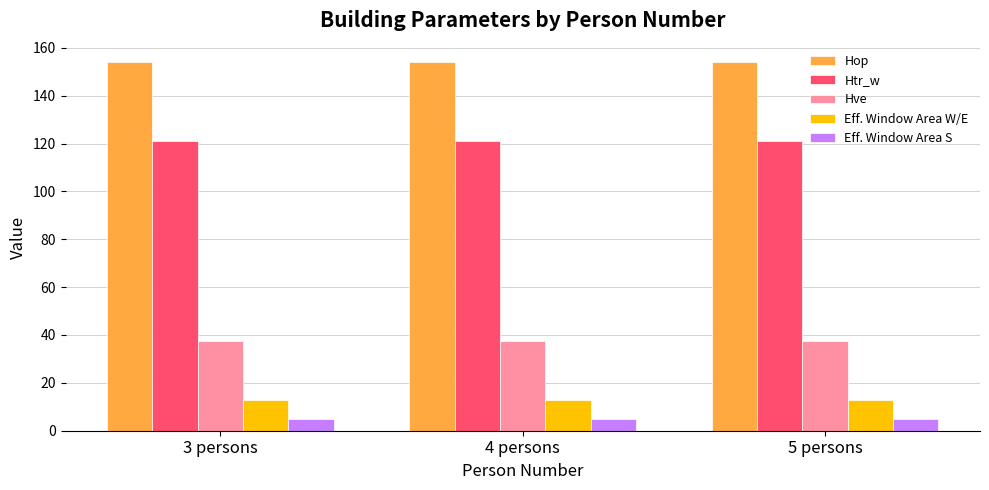

List the series in order of their peak value, highest first.

Hop, Htr_w, Hve, Eff. Window Area W/E, Eff. Window Area S